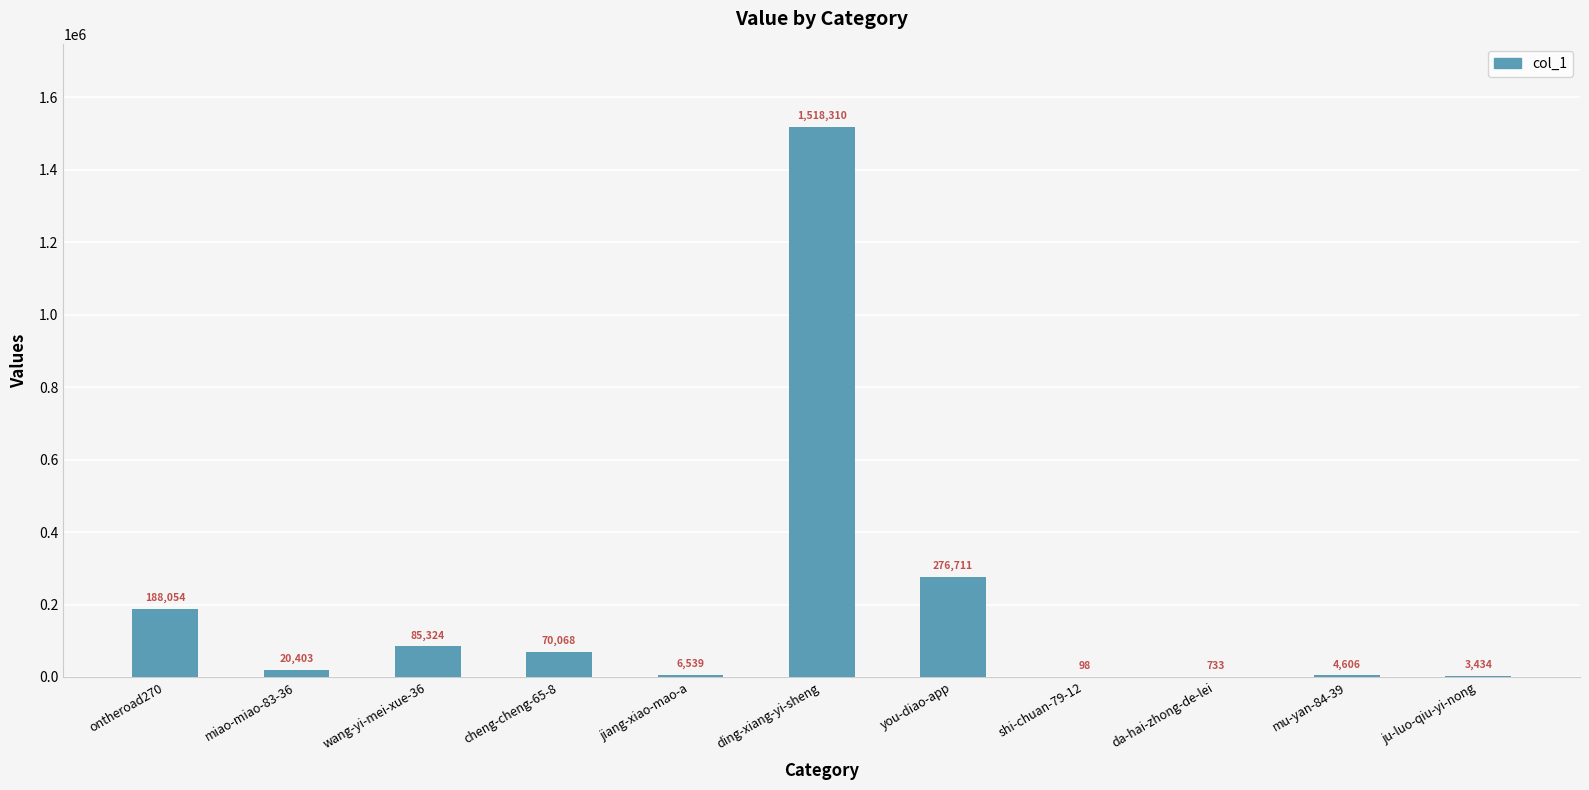

How many data points does each series have?

11